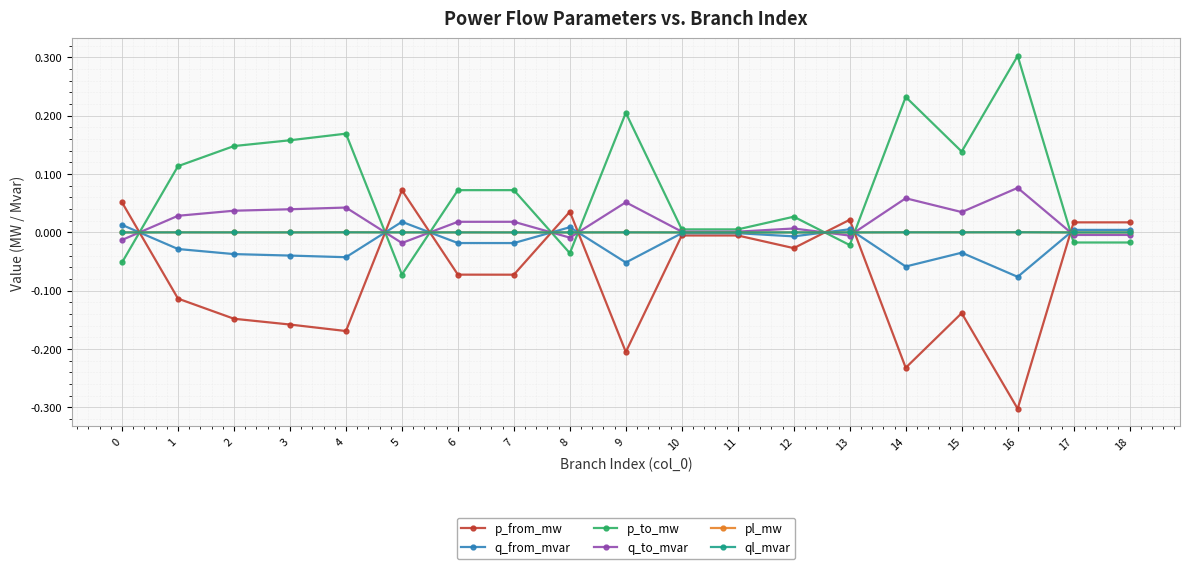

Which series ends up on top after the final intersection of p_from_mw and q_to_mvar?

p_from_mw